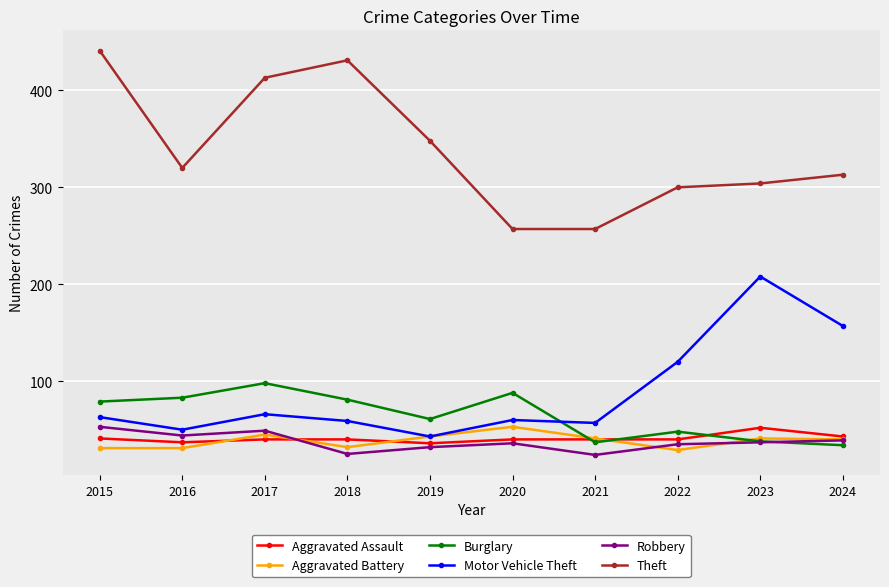

At which category does Theft reach its first local peak?

2018